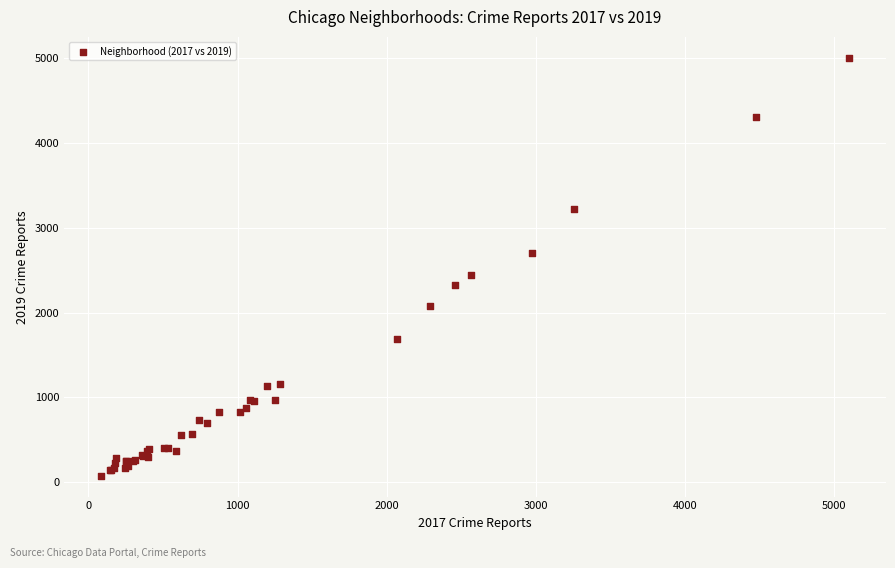

What Y value in the scatter plot is closest to 2542?

2441